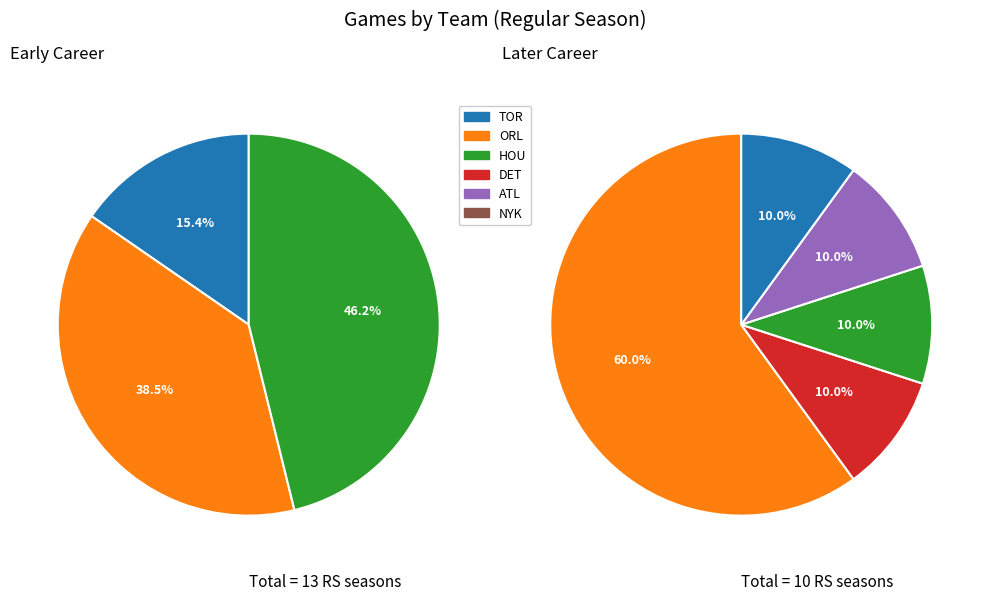

Does HOU represent more than half of the total?

No